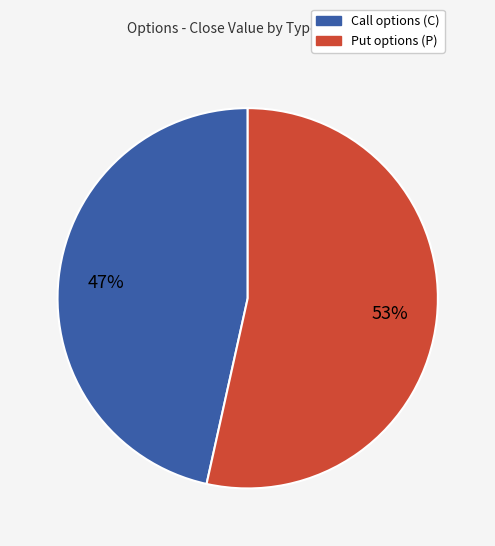

Which category has the biggest portion of the pie?

Put options (P)